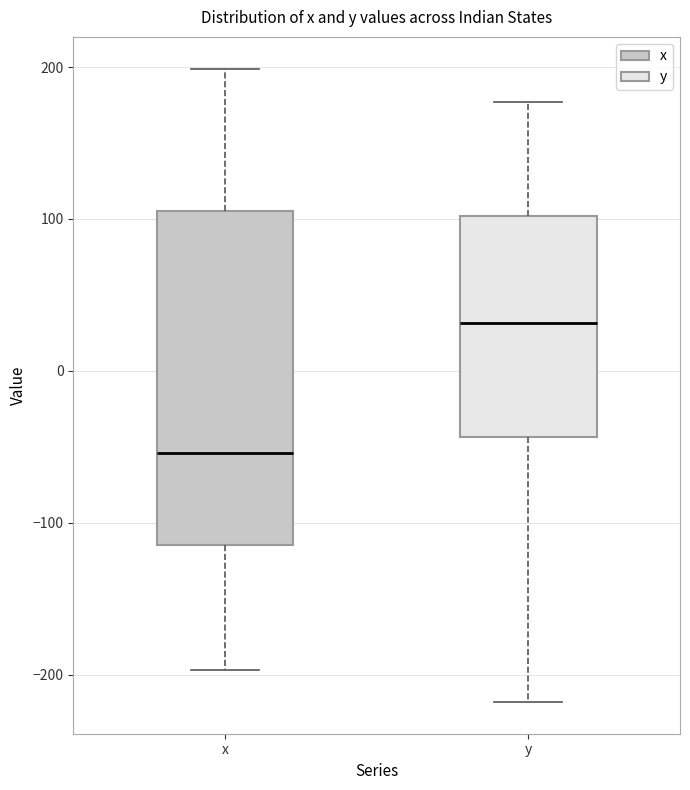

Where is the lower edge of the box for x on the y-axis? The values are not printed on the chart, so give them approximately, as read against the axis.

-110